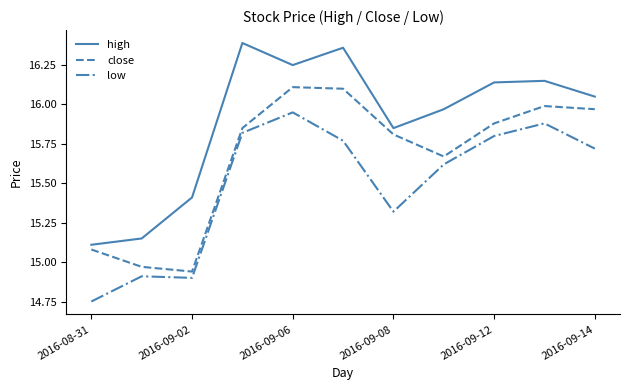

Rank the series by their maximum value, from lowest to highest.

low, close, high